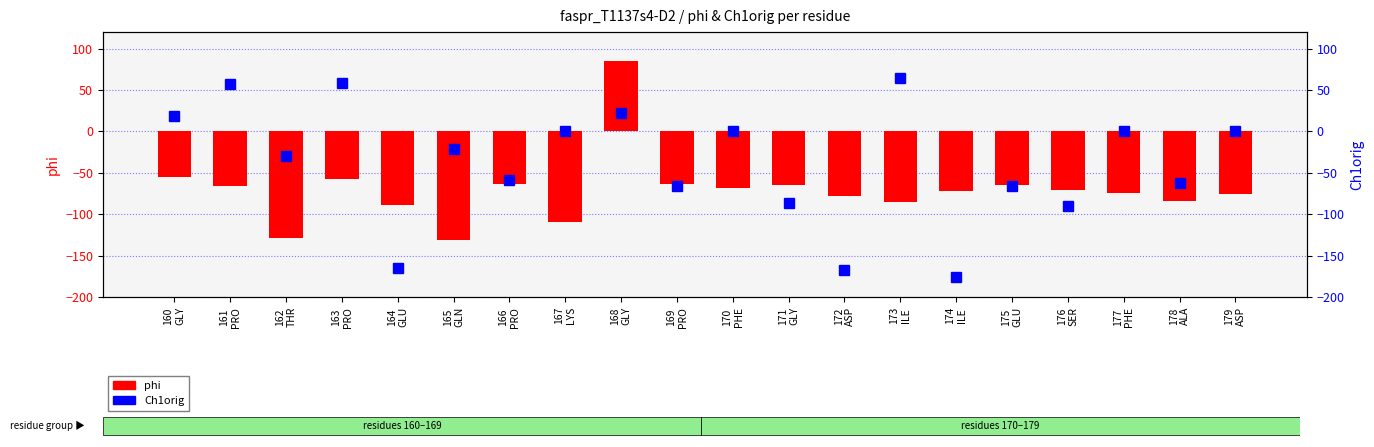

The Ch1orig series shows 63.9 at 173
ILE. True or false?

True